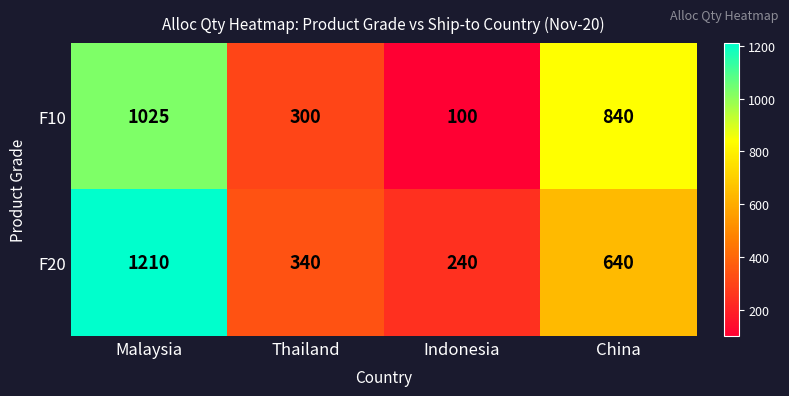

Which series has the largest total across all categories?

F20